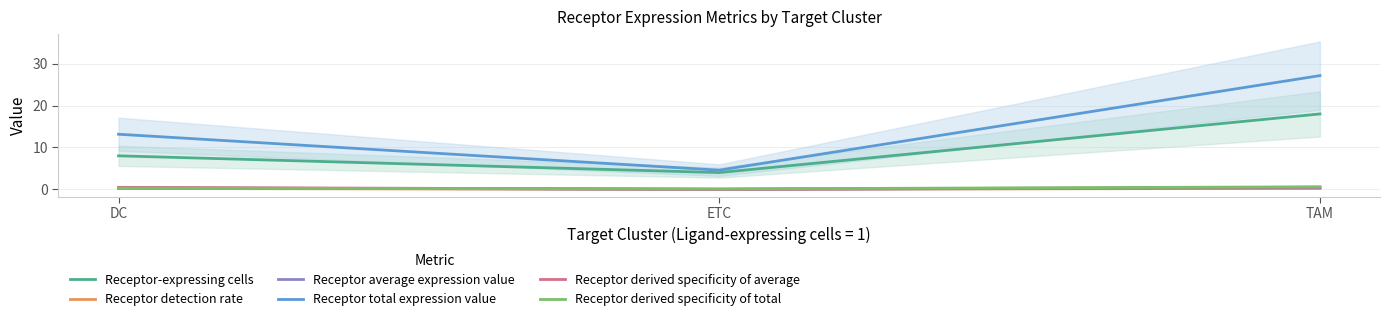

Between DC and ETC, which is larger?

DC